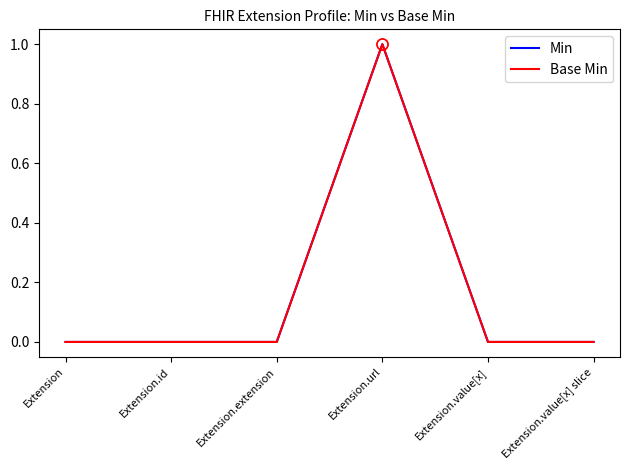

What is the difference between the Min values at Extension.url and Extension.value[x]?

1